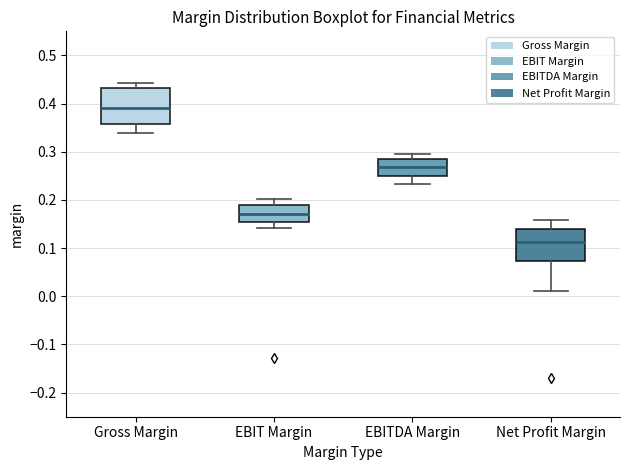

Which box's median line is the highest?

Gross Margin